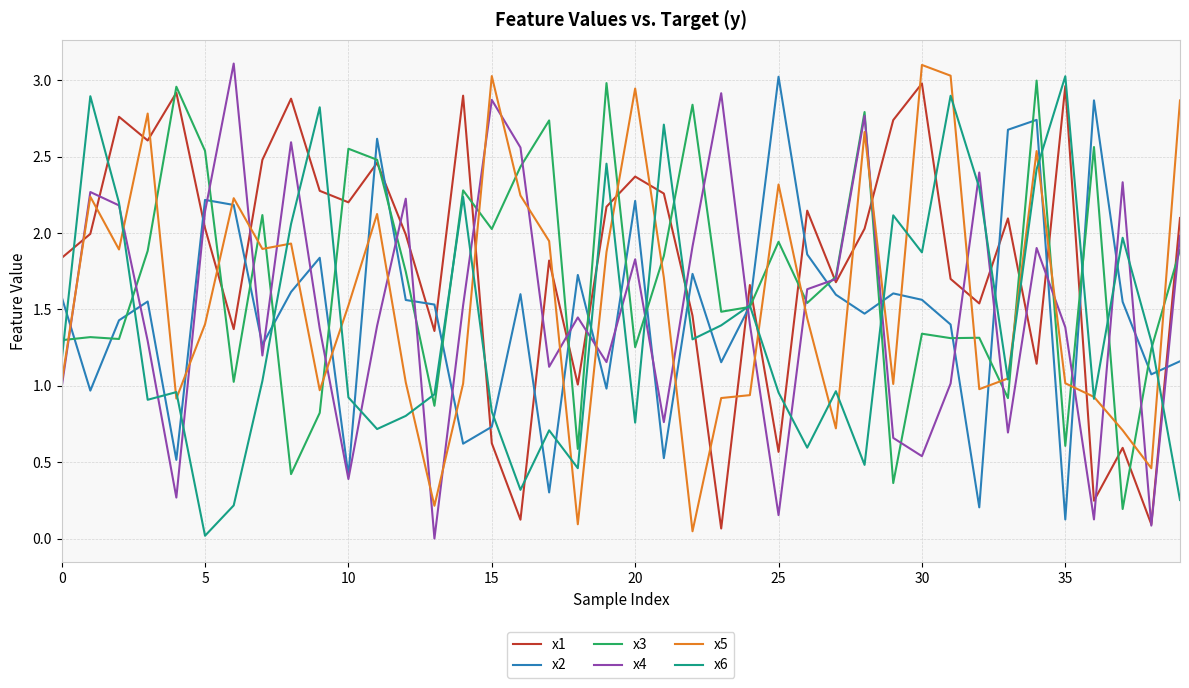

Which series ends up on top after the final intersection of x2 and x5?

x5